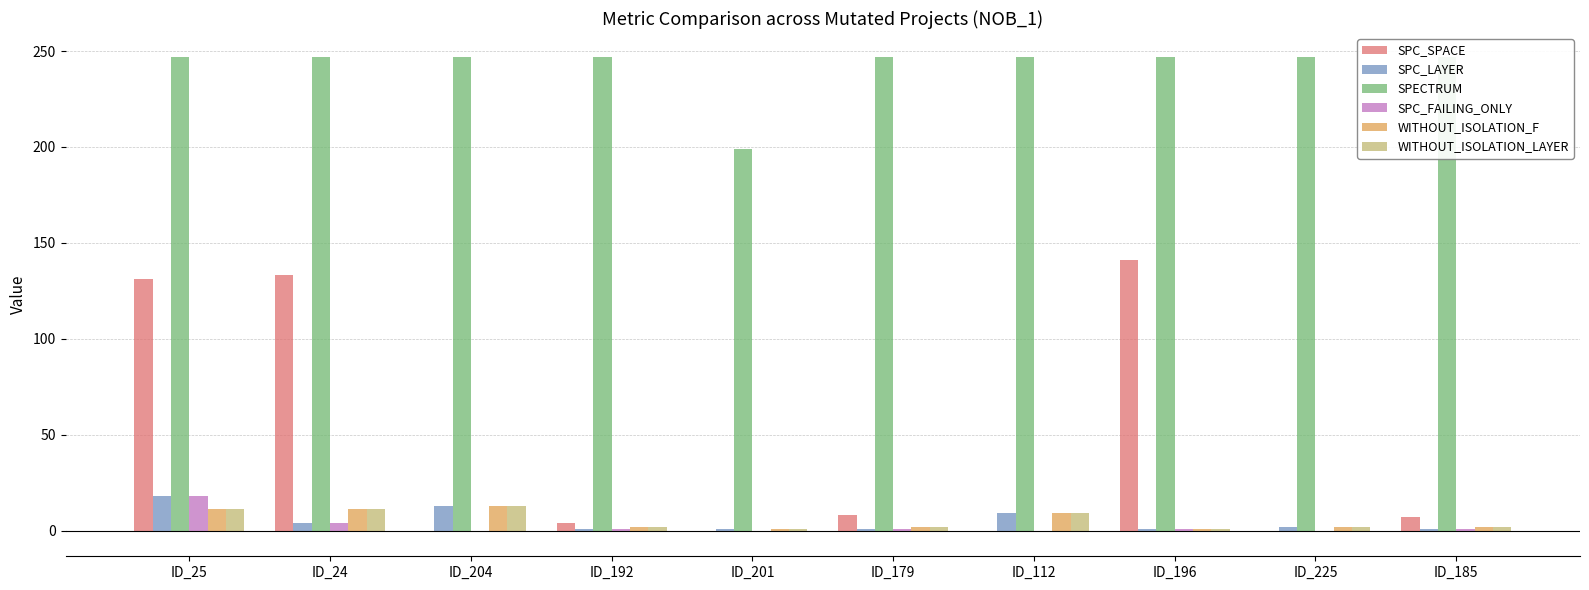

What position from the left is ID_179?

6